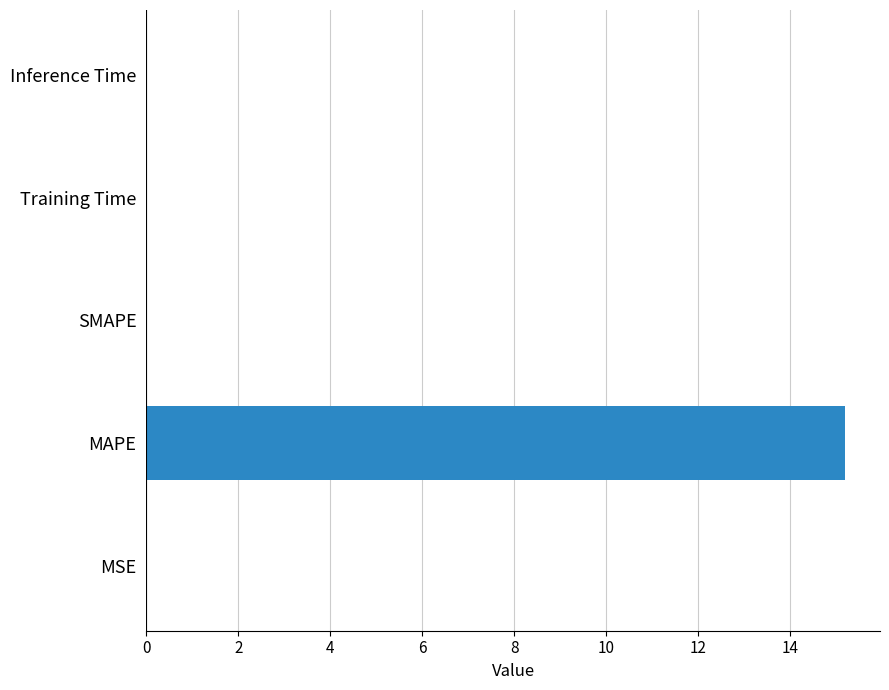

What is the greatest value displayed?

15.2